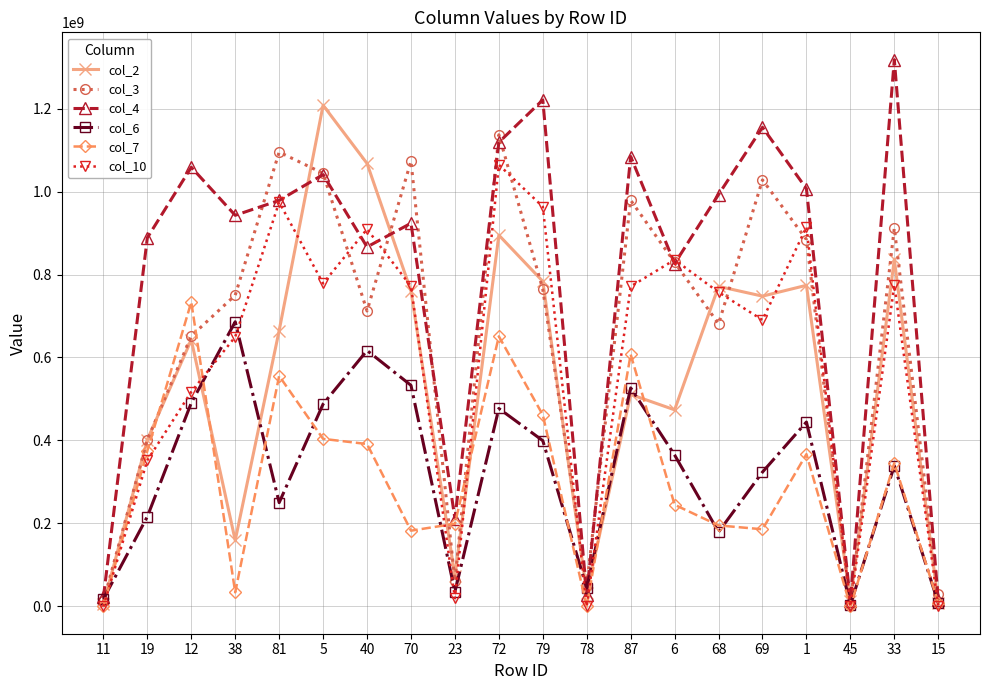

At which category does col_4 reach its first local valley?

38